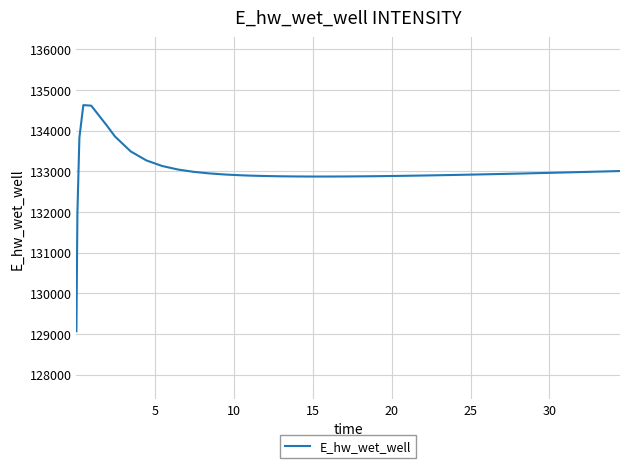

What is the greatest value displayed?

134628.0